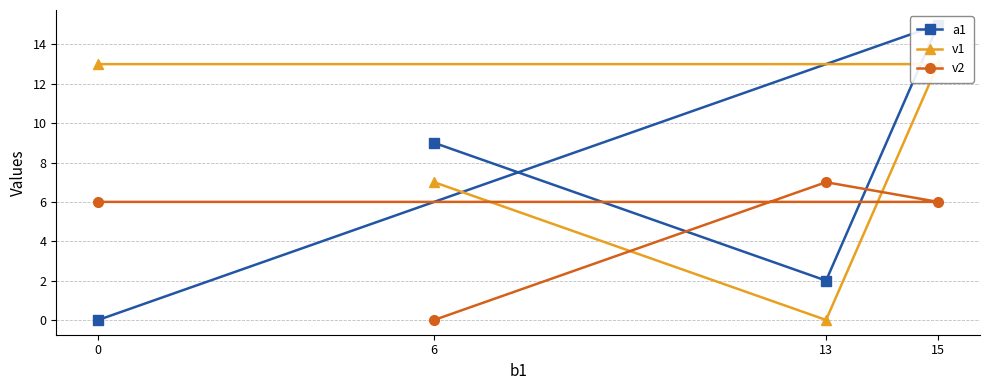

What value does the v1 series have at 0?

13